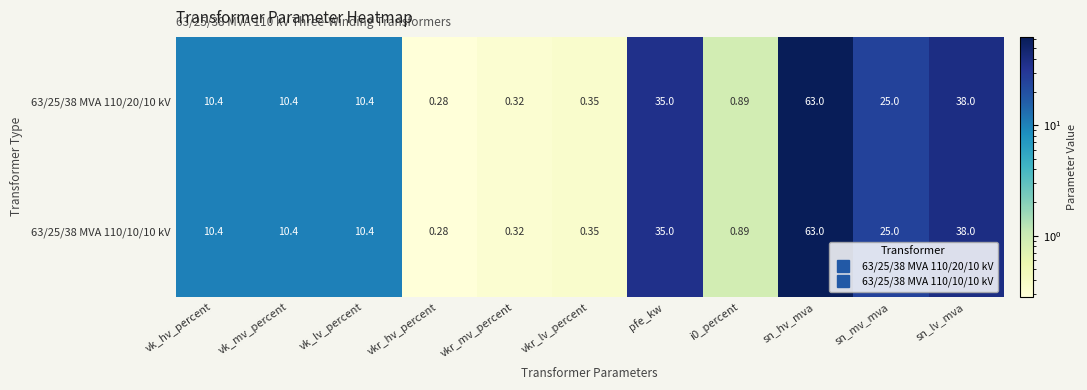

At which category is the sum across all series the highest?

sn_hv_mva